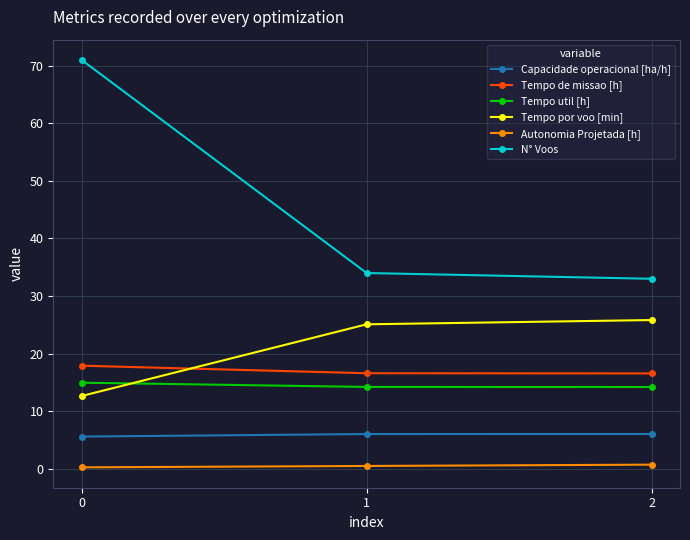

What is the greatest value displayed?

71.0